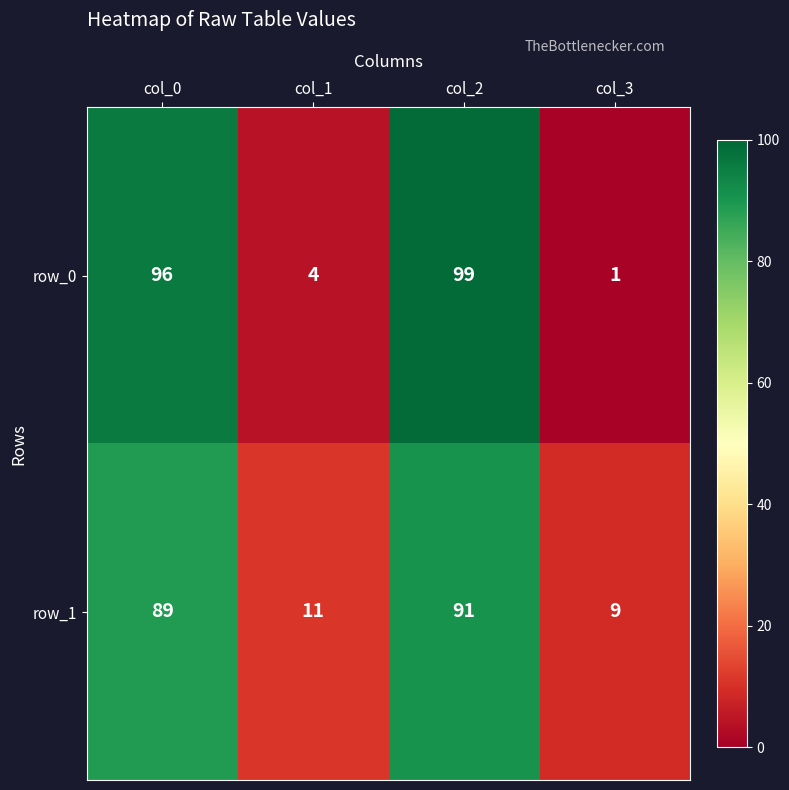

Is the value of row_1 at col_1 greater than the value of row_0 at col_2?

No